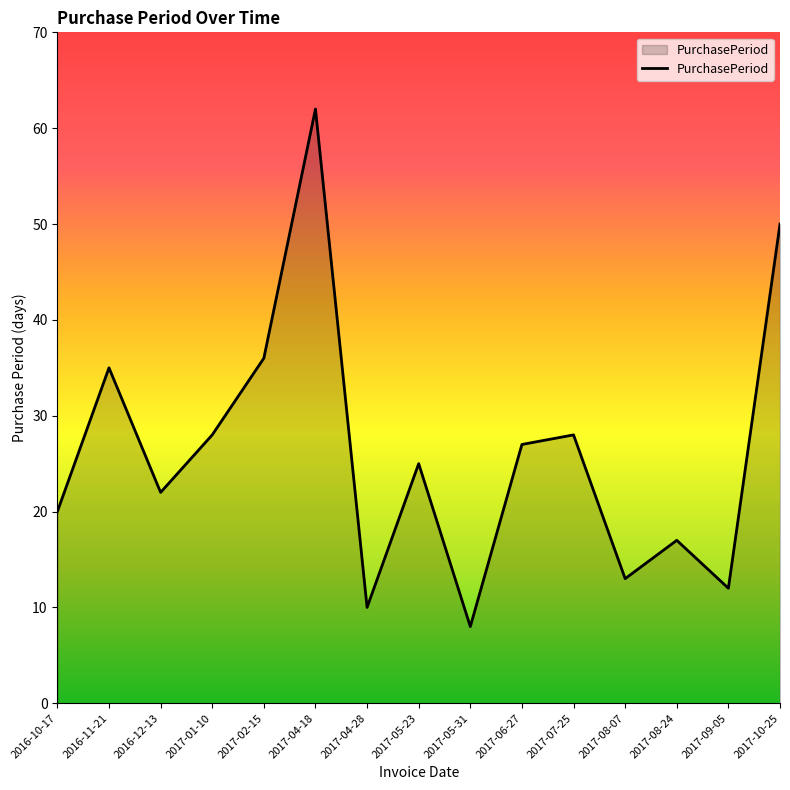

What position from the right is 2017-02-15?

11